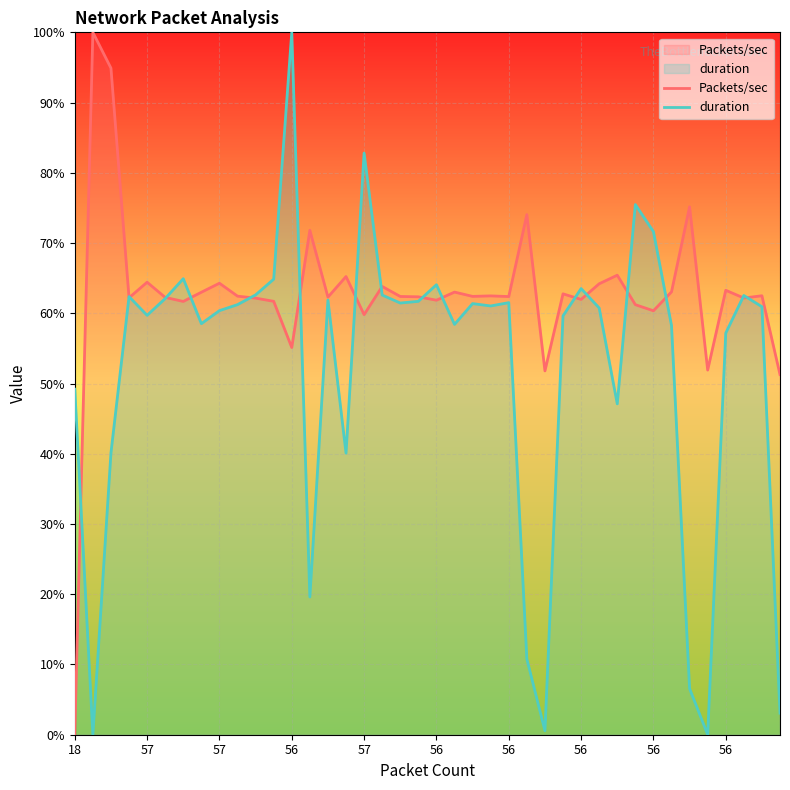

What are all the series names shown in the legend?

Packets/sec, duration